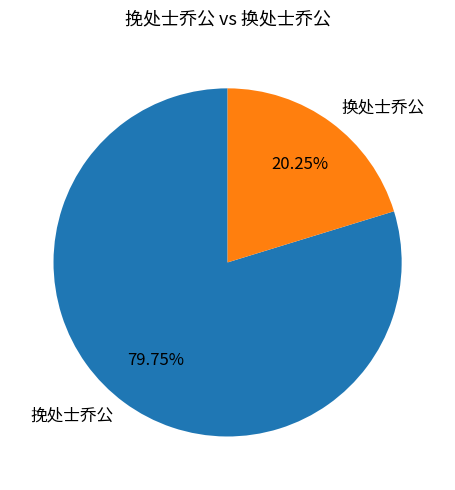

Is it true that 挽处士乔公 is 80% of the pie?

True